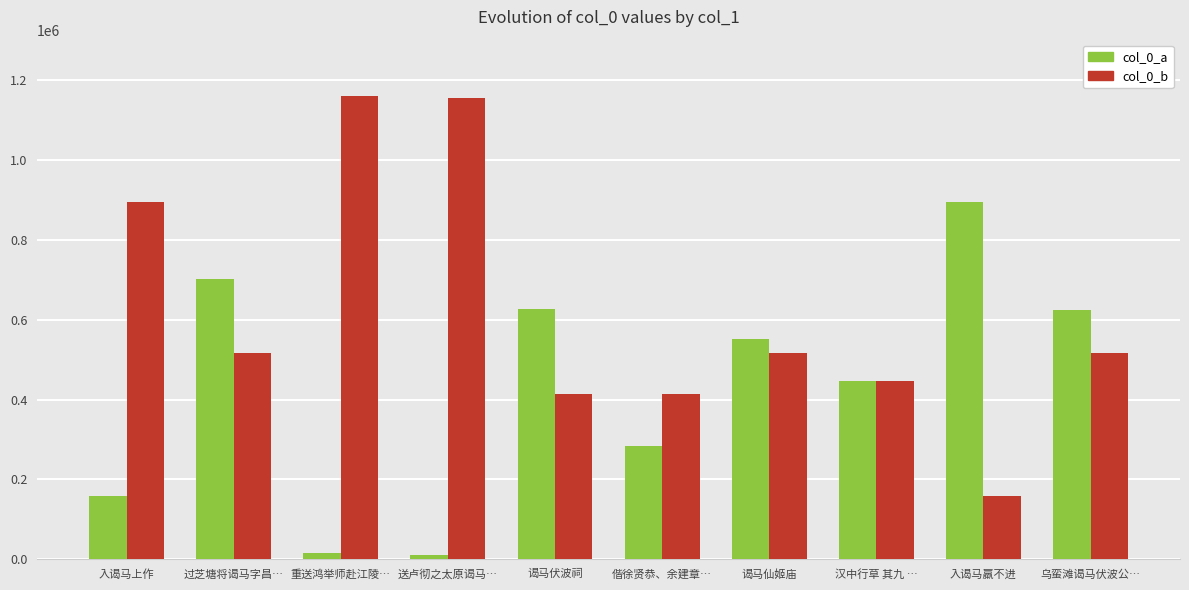

What is the sum of the col_0_a values at 偕徐贤恭、余建章… and 汉中行草 其九 …?

731362